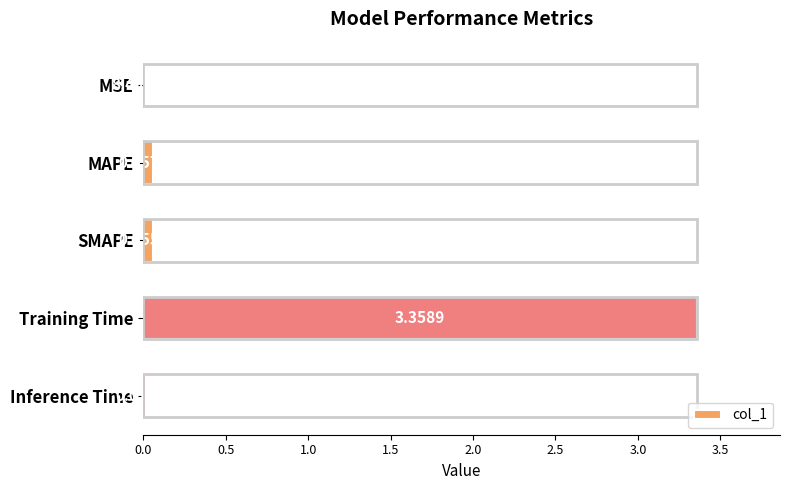

What is the sum of all values?

3.5